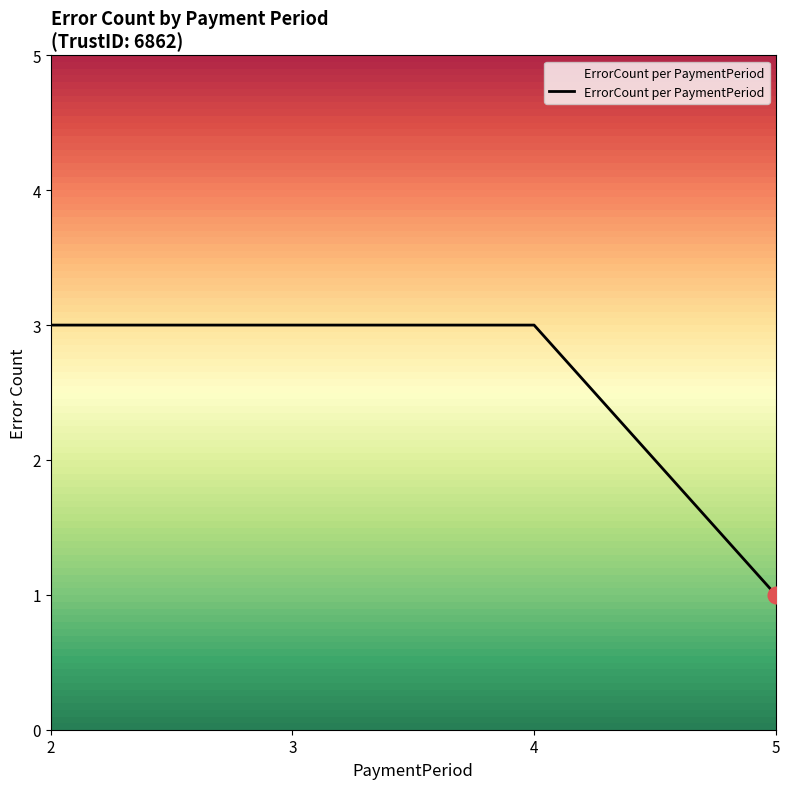

What is the change in value from 4 to 5?

-2